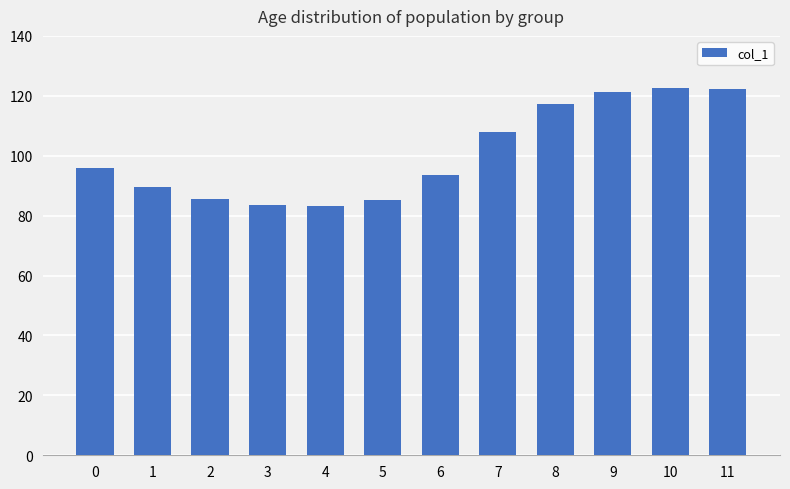

The value at 8 is 76.2. True or false?

False